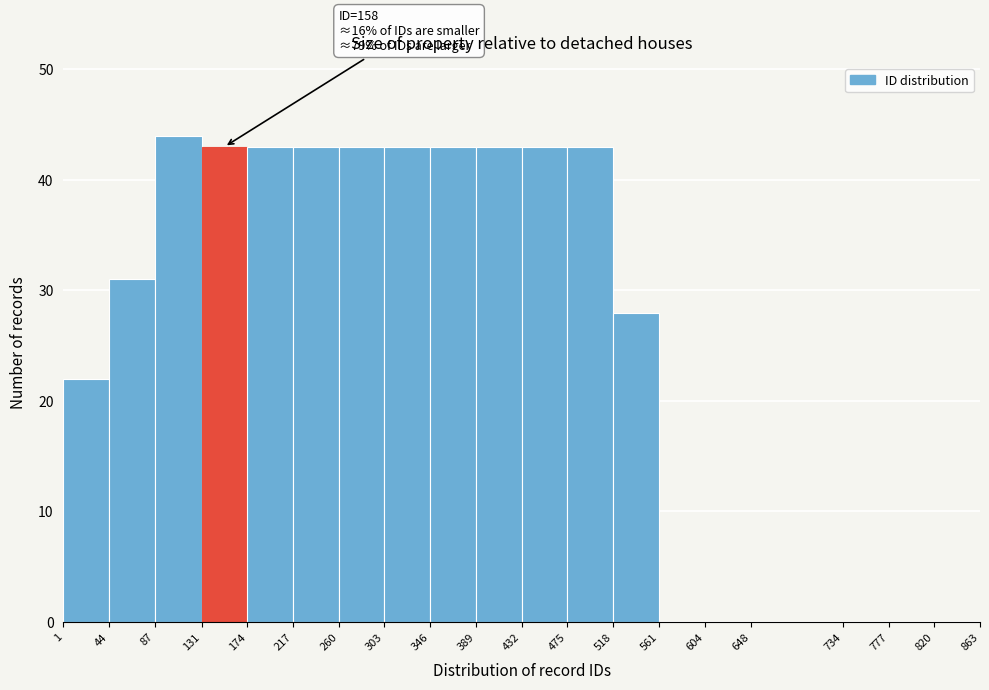

Which range on the x-axis has the tallest bar?

87 to 131